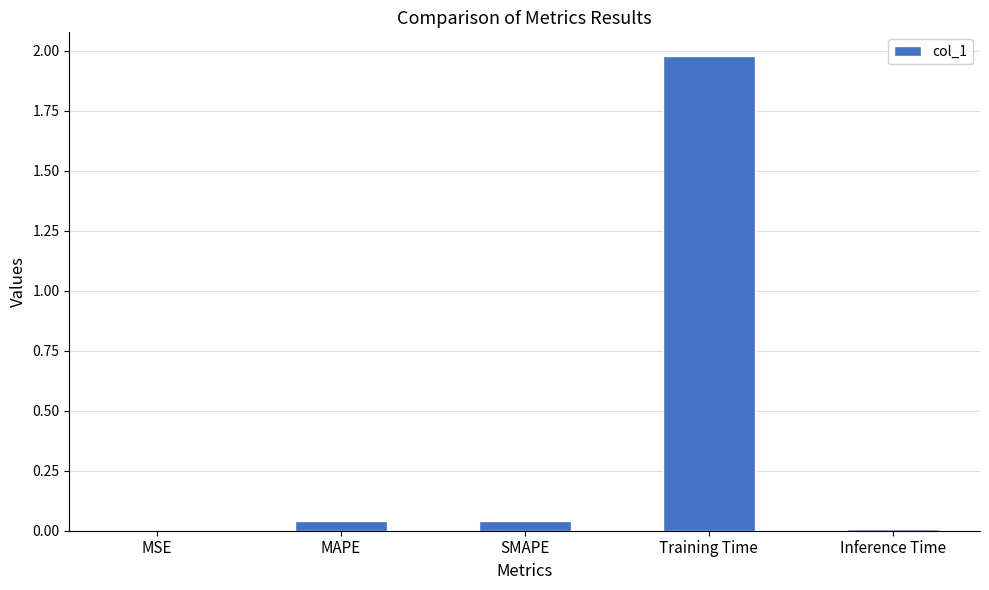

What is the sum of all values?

2.1